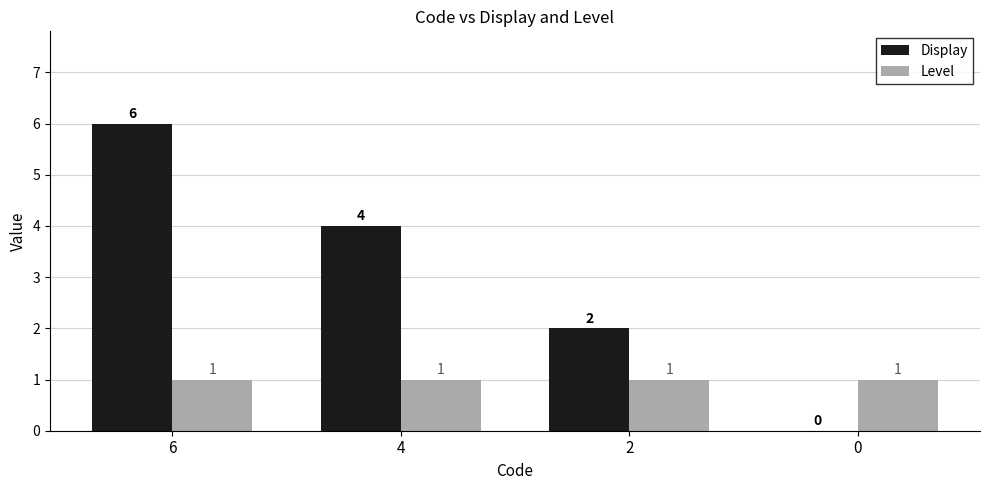

Are the bars horizontal?

No